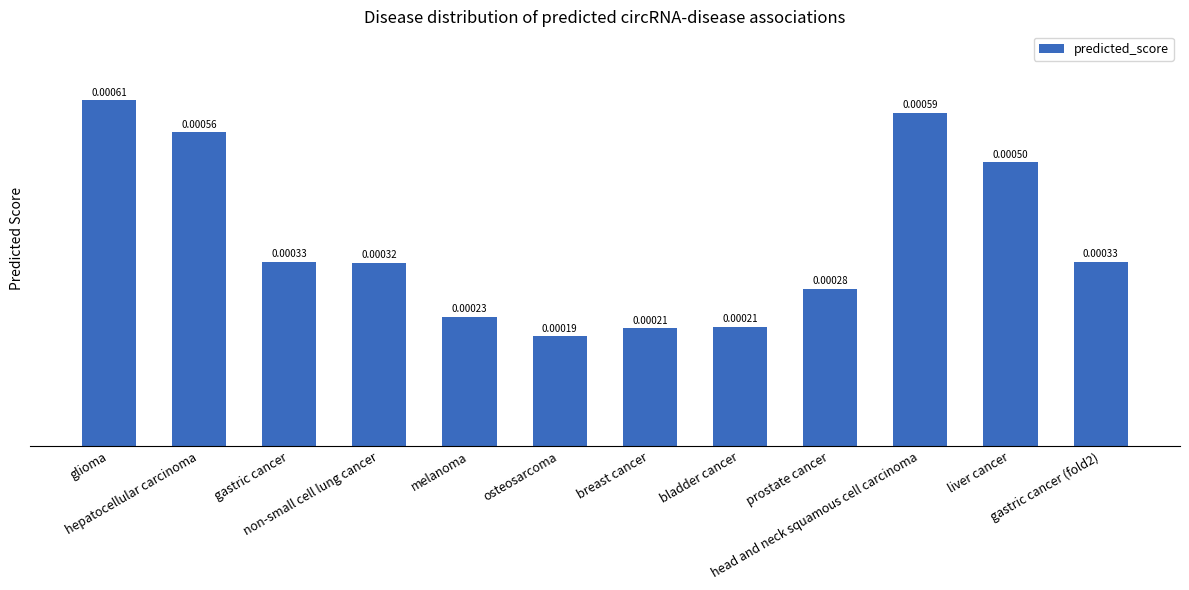

What is the label of the 6th bar from the left?

osteosarcoma